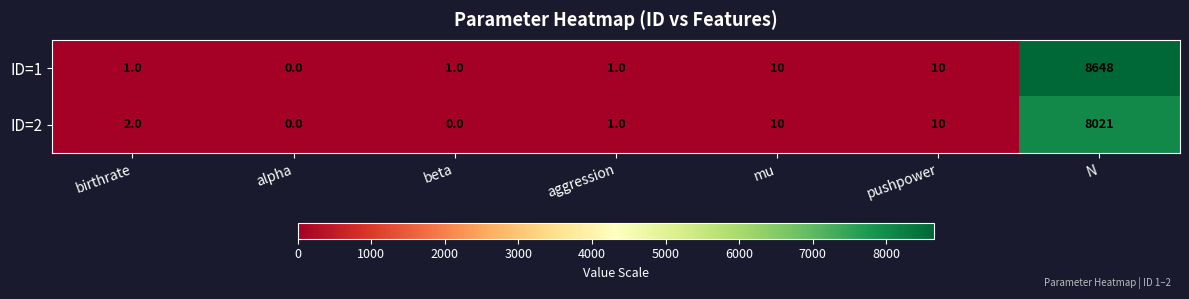

How many positive values does the ID=1 series have?

6